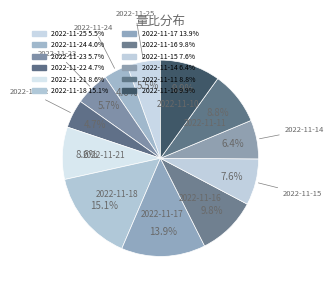

How many slices are in this pie chart?

12